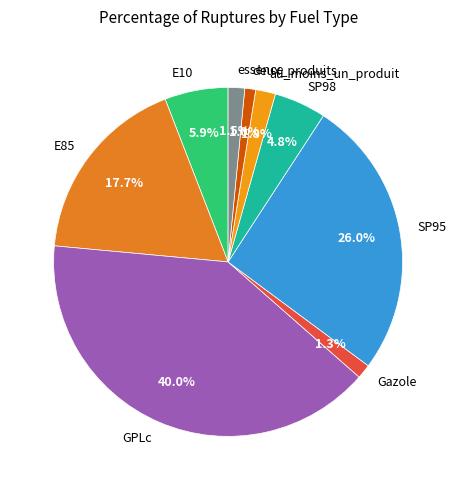

True or false: SP95 accounts for 13% of the total.

False